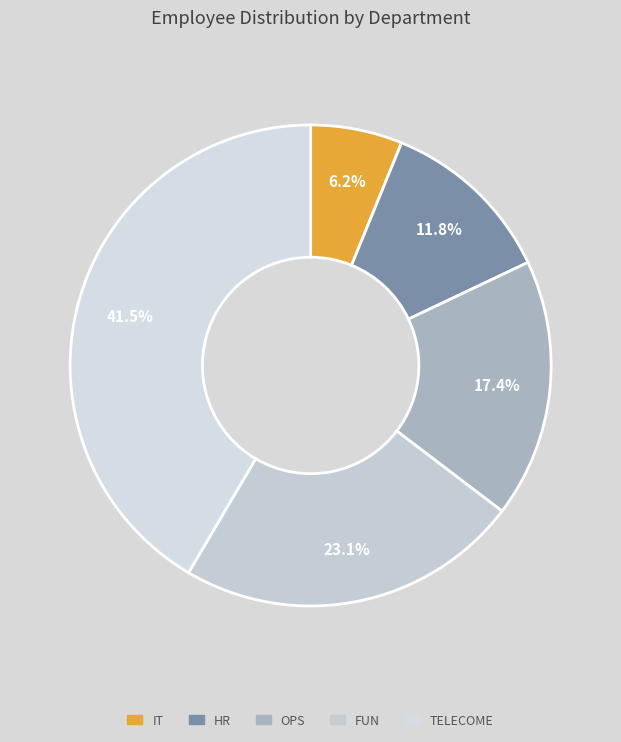

Does OPS represent more than half of the total?

No